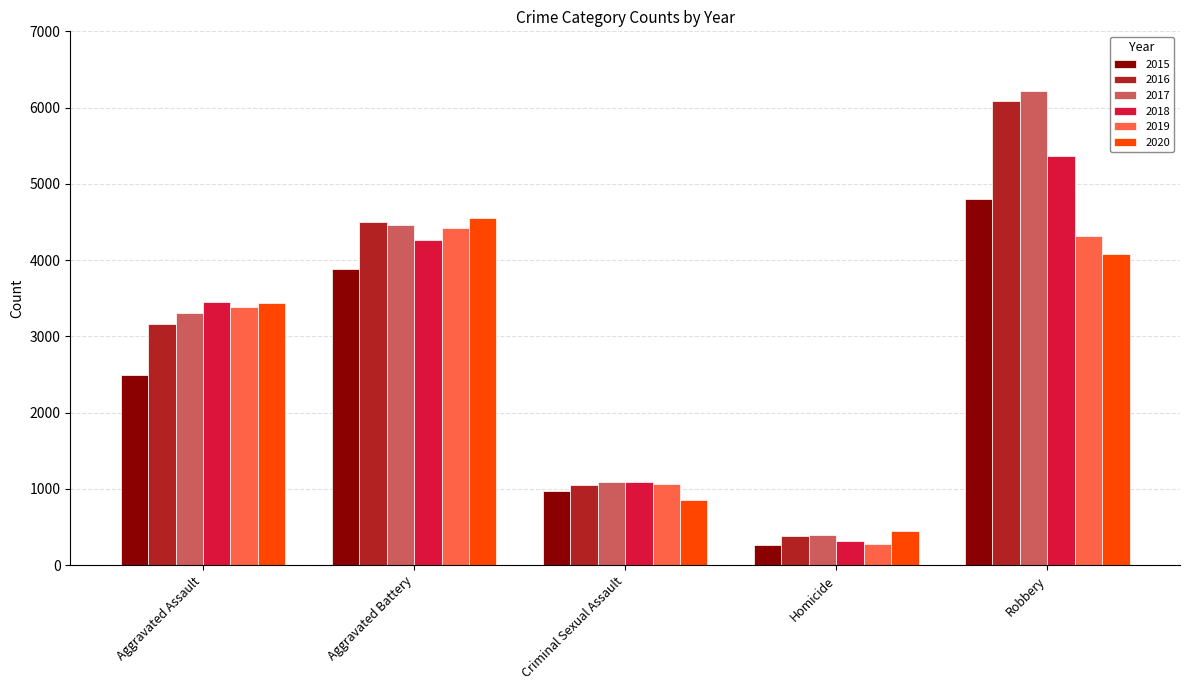

Is it true that 2019 equals 5488 at Aggravated Assault?

False